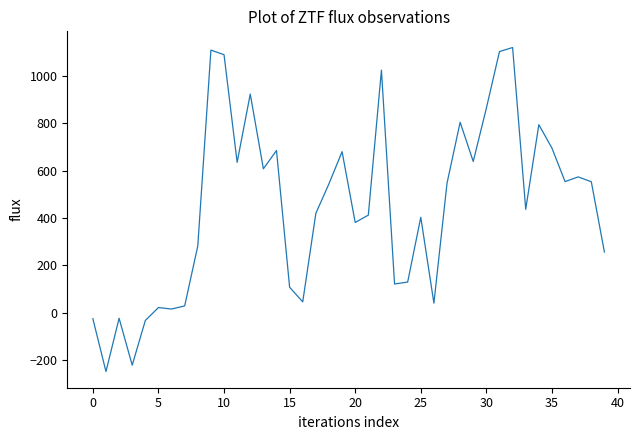

Does the chart display data point markers on the line(s)?

No